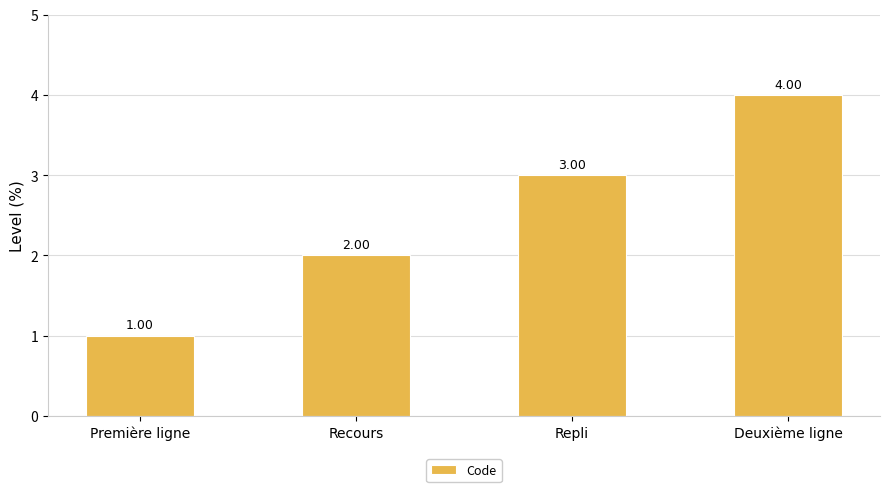

What is the difference between the maximum and minimum values?

3